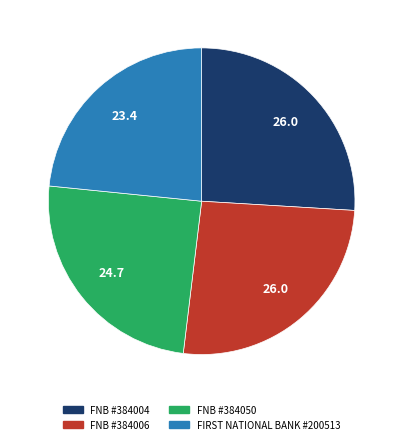

Is there any slice that represents more than half of the pie?

No